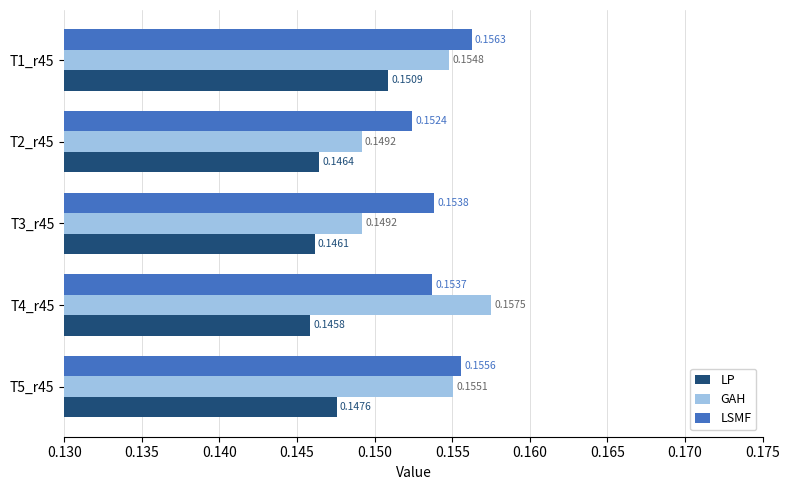

Where is LP nearest to the value 0?

T4_r45